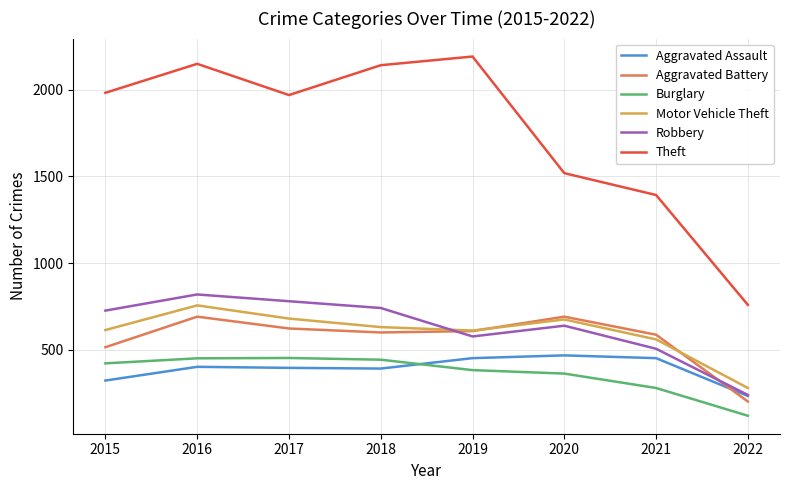

True or false: Aggravated Battery has a value of 108 at 2015.

False